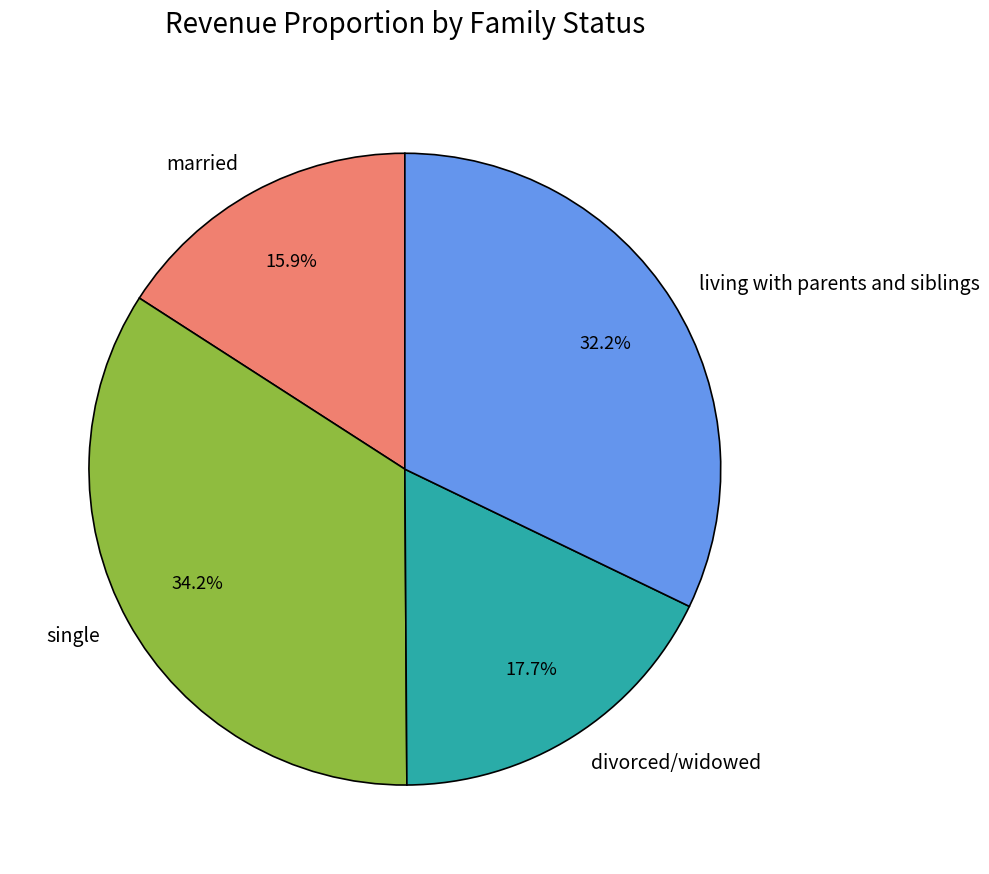

Do married and living with parents and siblings together represent more than half of the pie?

No